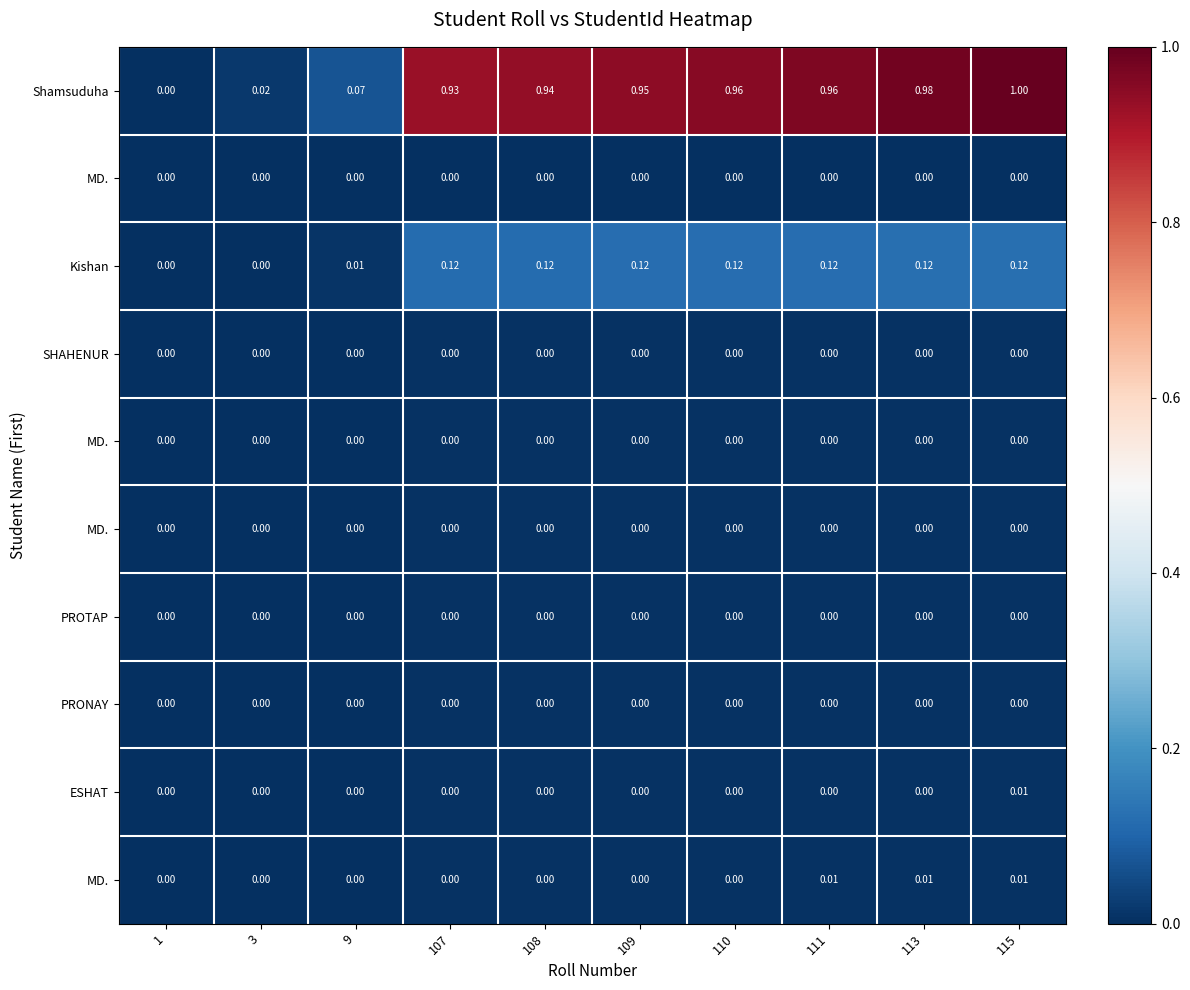

Which has a higher value, 110 or 115?

115